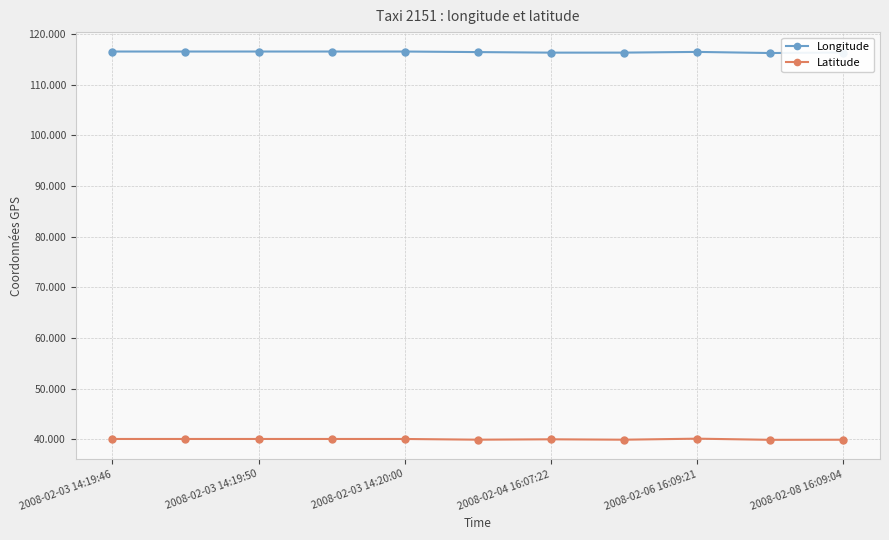

What is the maximum value for Longitude?

116.6